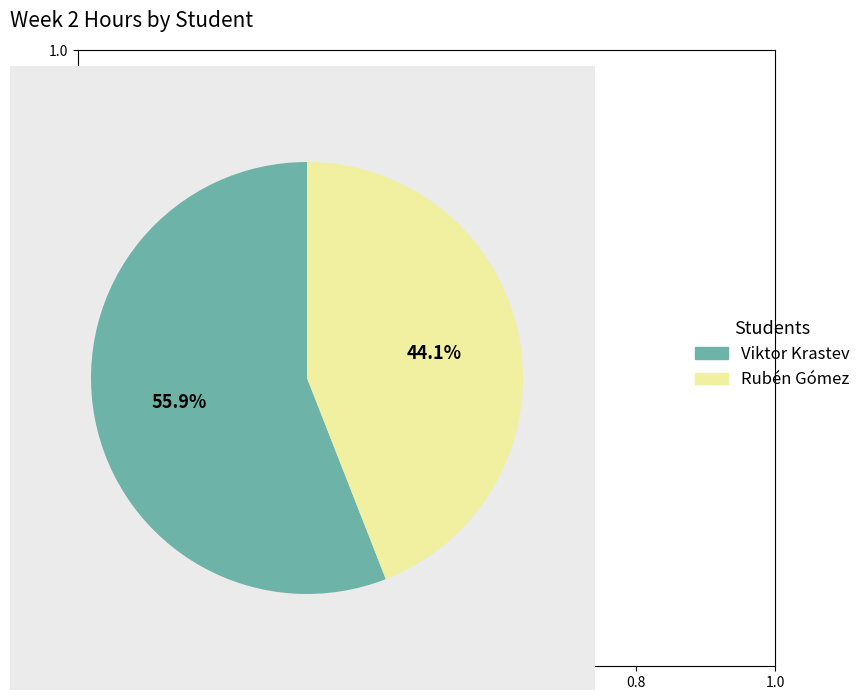

To the nearest percent, what is the average slice percentage?

50%